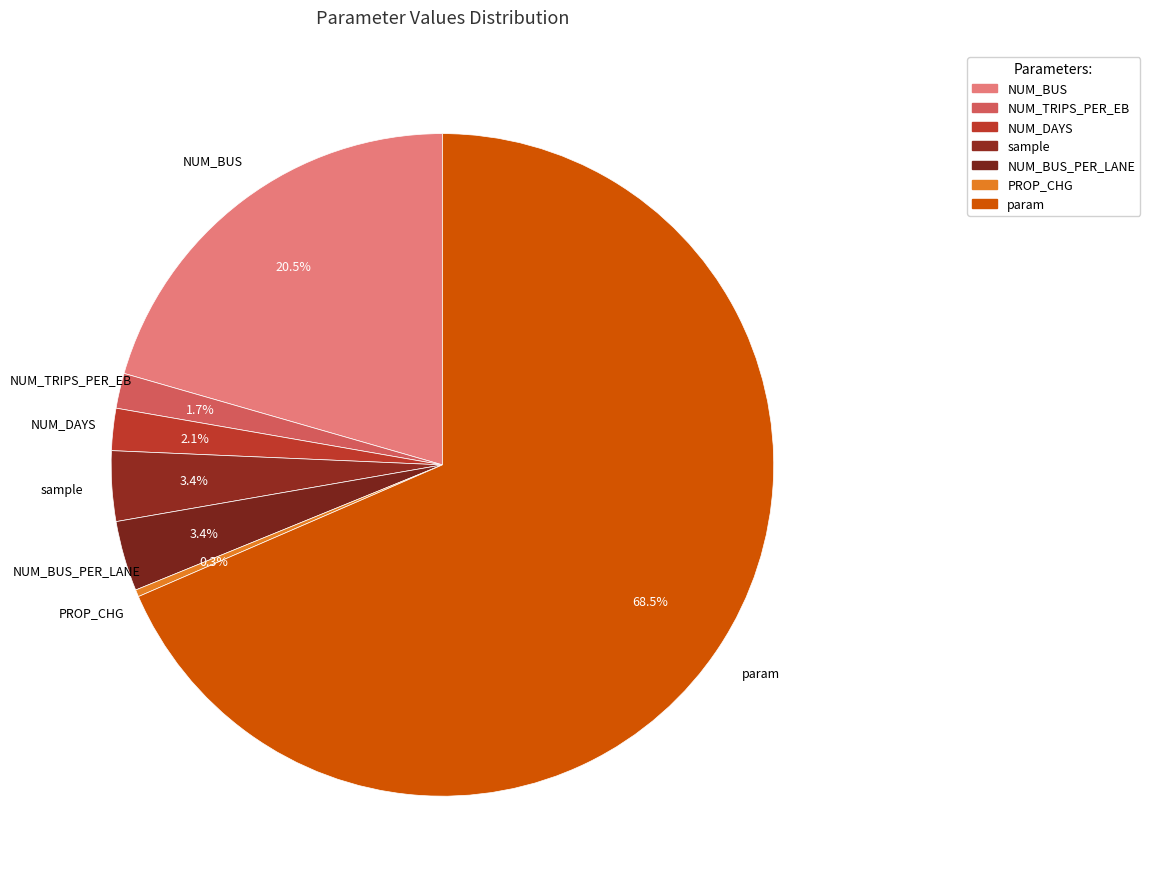

Is there a majority slice in this chart?

Yes